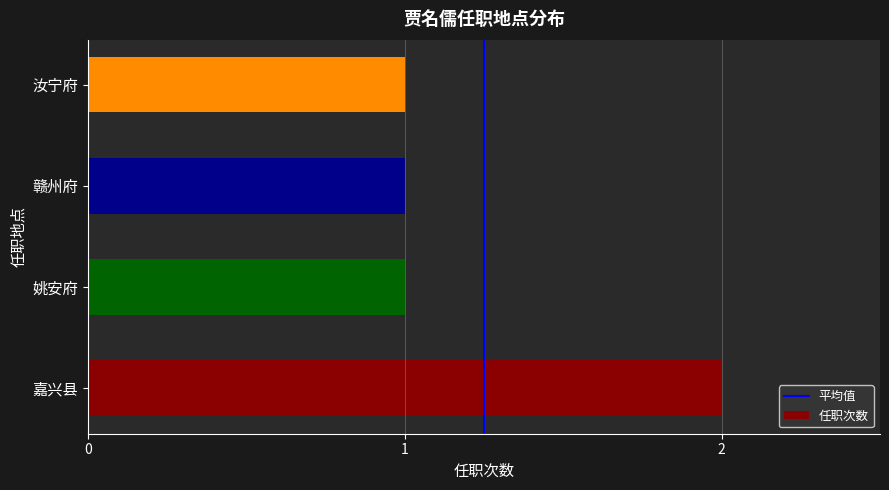

The chart shows a value of 1 at 汝宁府. True or false?

True